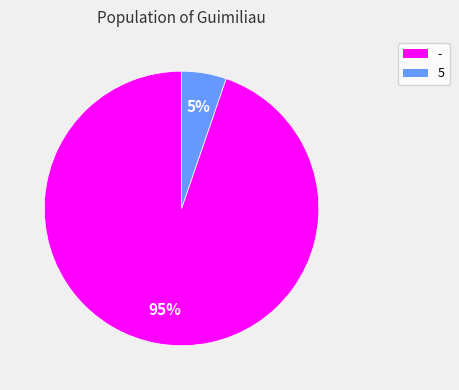

Which has a higher value, 5 or -?

-